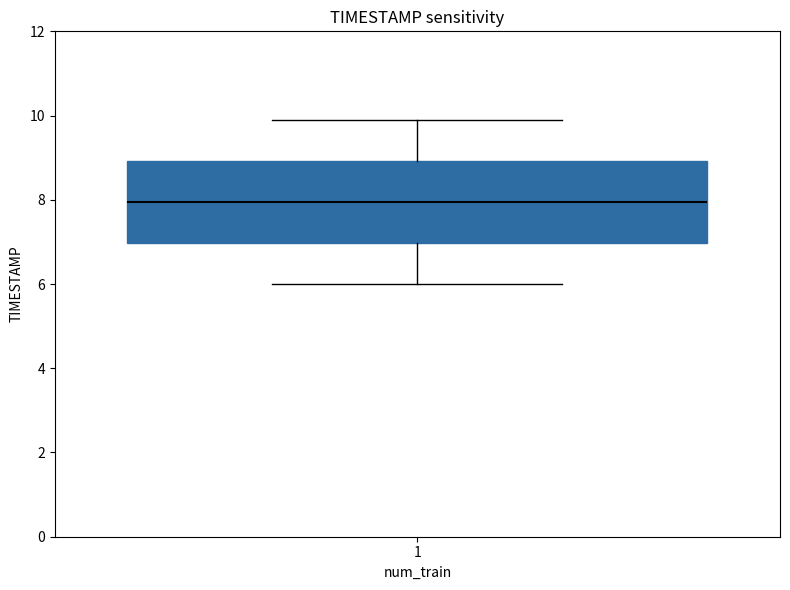

Transcribe this box plot: give where the median line is, the range the box spans, and where the two whiskers end, as read against the y-axis. The values are not printed on the chart, so give them approximately, as read against the axis.

median 8, box 7 to 9, whiskers 6 to 10